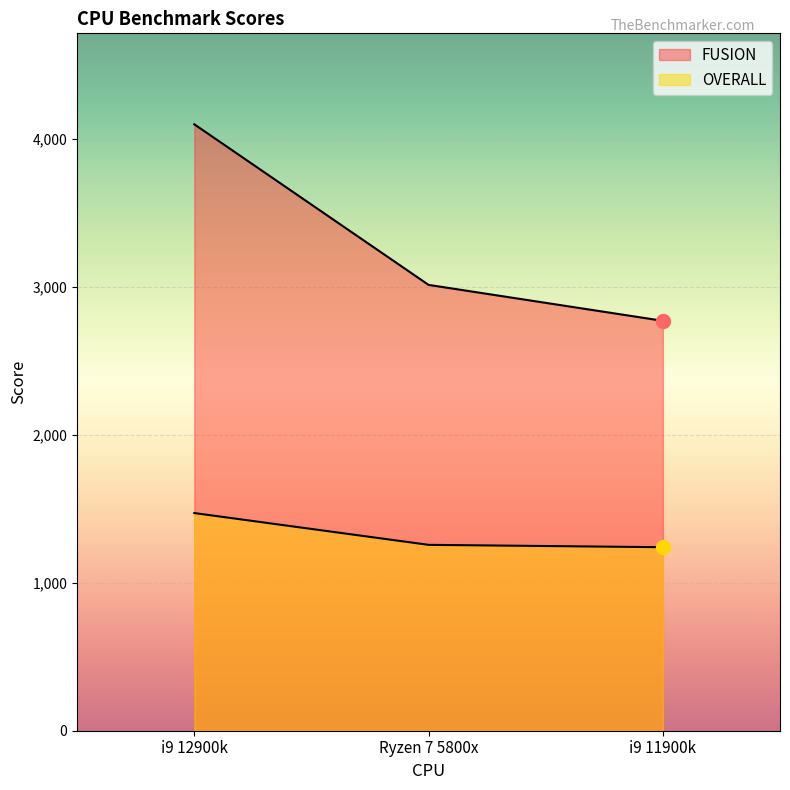

What is the label of the 3rd point from the left?

i9 11900k